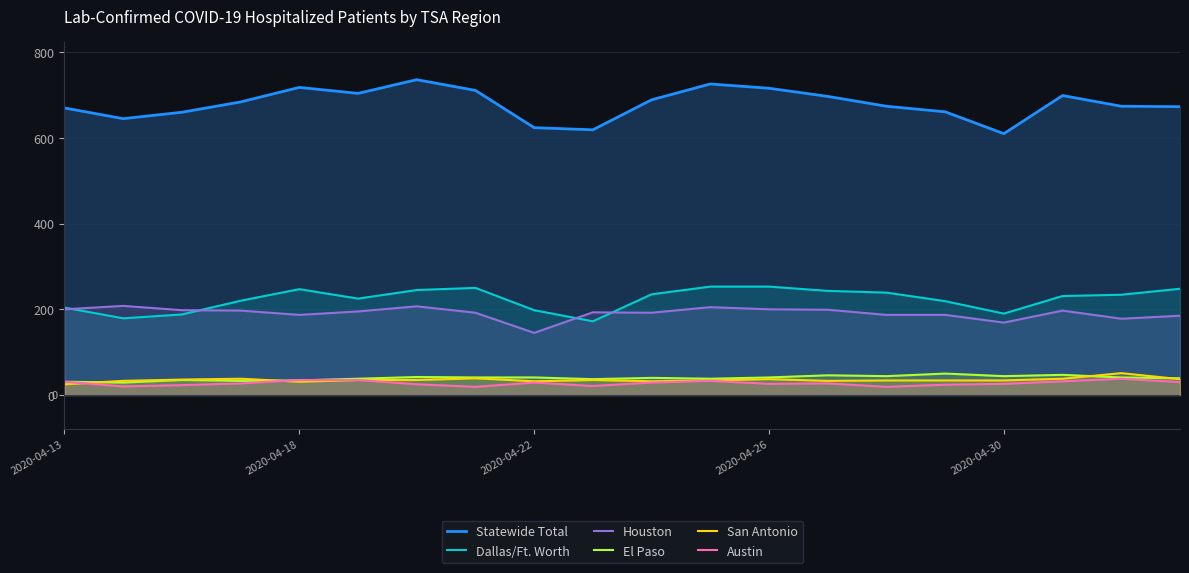

Reading left to right, list all the values displayed in this chart.

Statewide Total: 670	645	660	684	718	704	736	711	624	619	689	726	716	697	674	661	610	699	674	673
Dallas/Ft. Worth: 204	179	188	220	247	225	245	250	198	172	235	253	253	243	239	219	190	231	234	248
Houston: 200	208	198	197	187	195	207	192	145	193	192	205	200	199	187	187	169	197	178	185
El Paso: 31	29	35	33	34	38	42	41	41	37	40	38	41	46	44	50	44	47	41	39
San Antonio: 25	33	36	38	31	35	35	39	32	35	32	34	37	33	34	34	34	38	51	37
Austin: 31	20	23	27	35	35	25	19	29	21	29	33	26	27	19	24	26	32	38	30